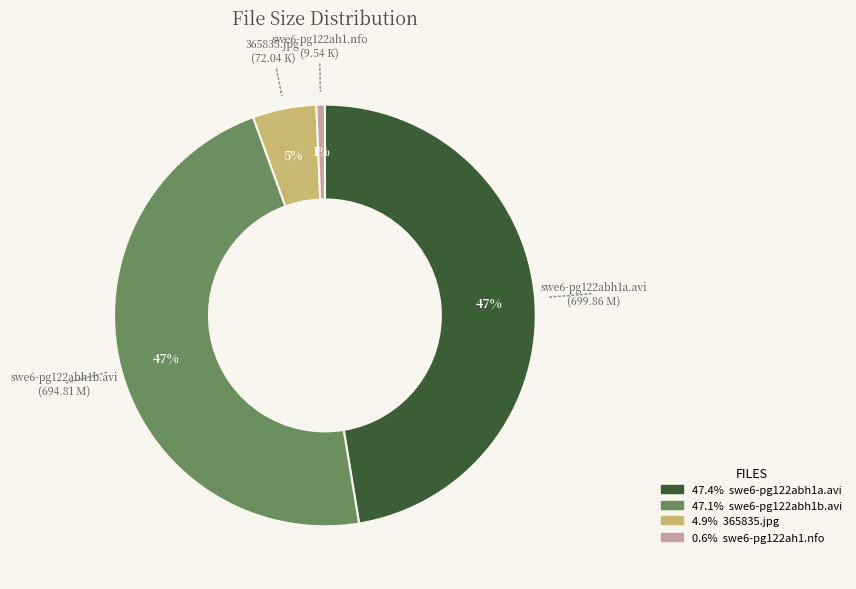

Count the number of slices in the pie.

4